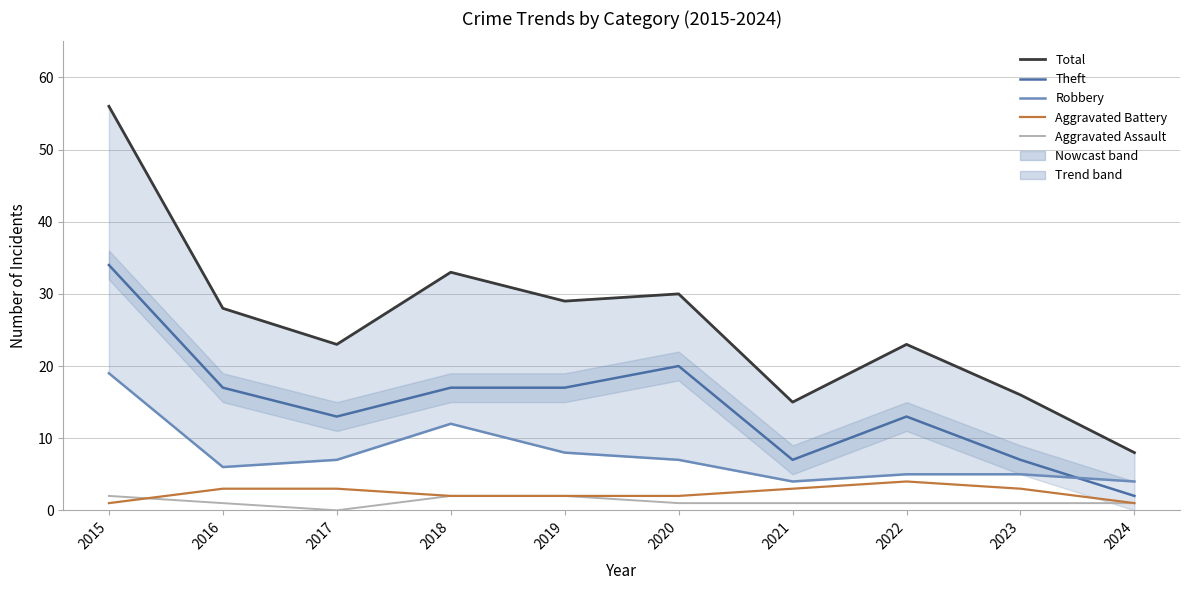

At which label does Theft reach its peak?

2015